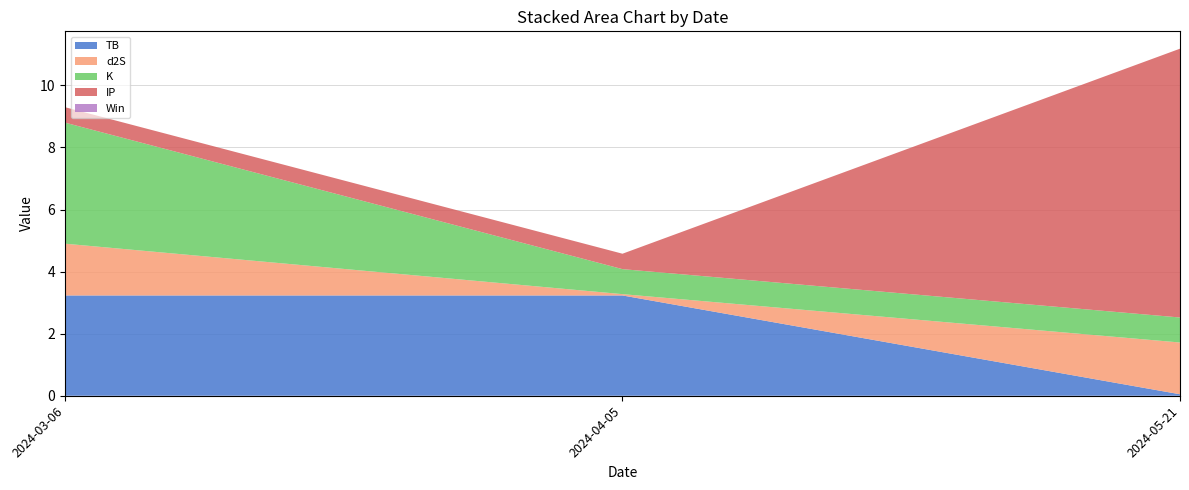

Reading left to right, list all the values displayed in this chart.

TB: 3.2	3.2	0.0
d2S: 1.7	0.0	1.7
K: 3.9	0.8	0.8
IP: 0.5	0.5	8.7
Win: 0.0	0.0	0.0
sum: 9.3	4.6	11.2